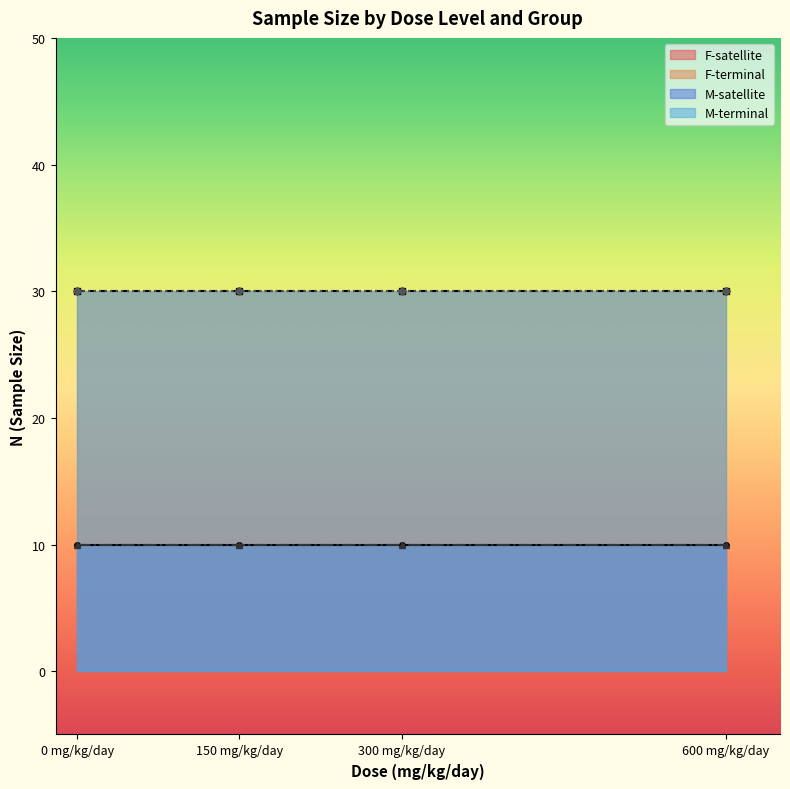

What is the minimum value shown in the chart?

10